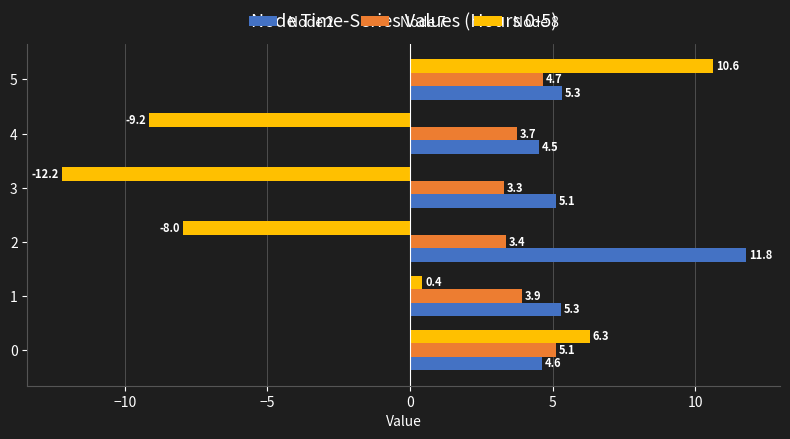

How many values in Node 8 are below zero?

3